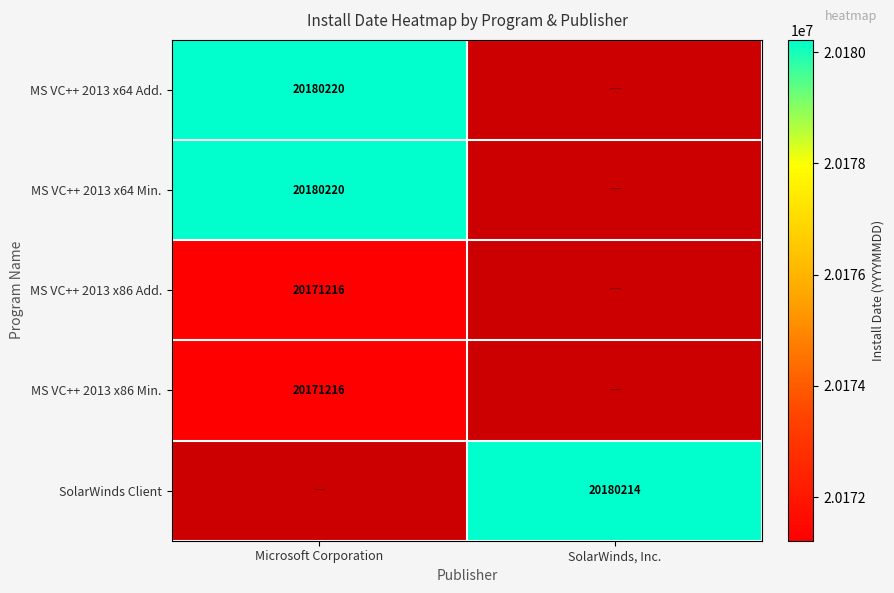

What is the minimum value shown in the chart?

20171216.0